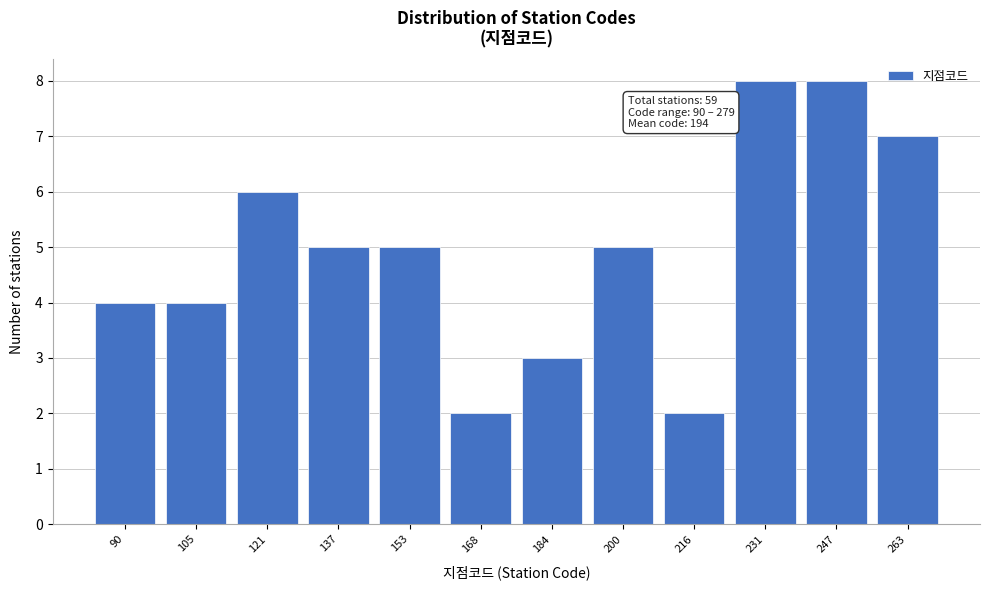

Reading left to right, extract all data points from this chart.

4	4	6	5	5	2	3	5	2	8	8	7